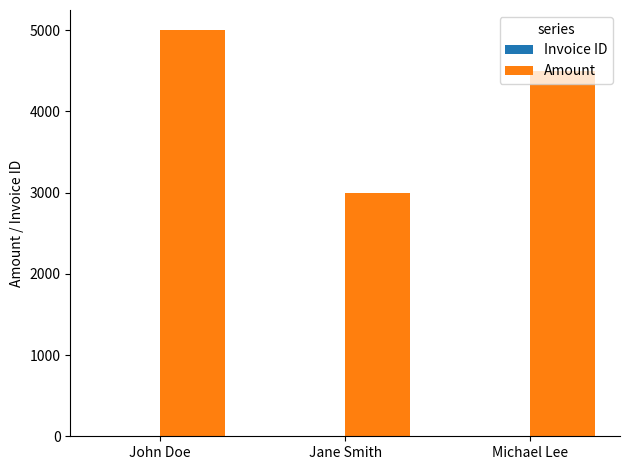

Which series changed the most between John Doe and Jane Smith?

Amount